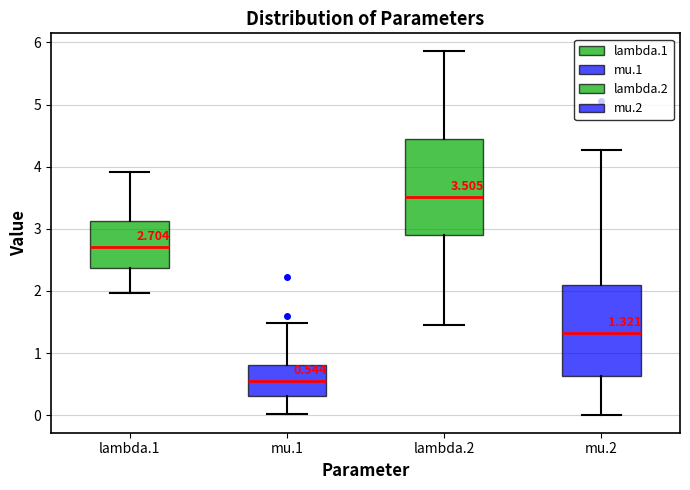

Which box has the lowest median line?

mu.1